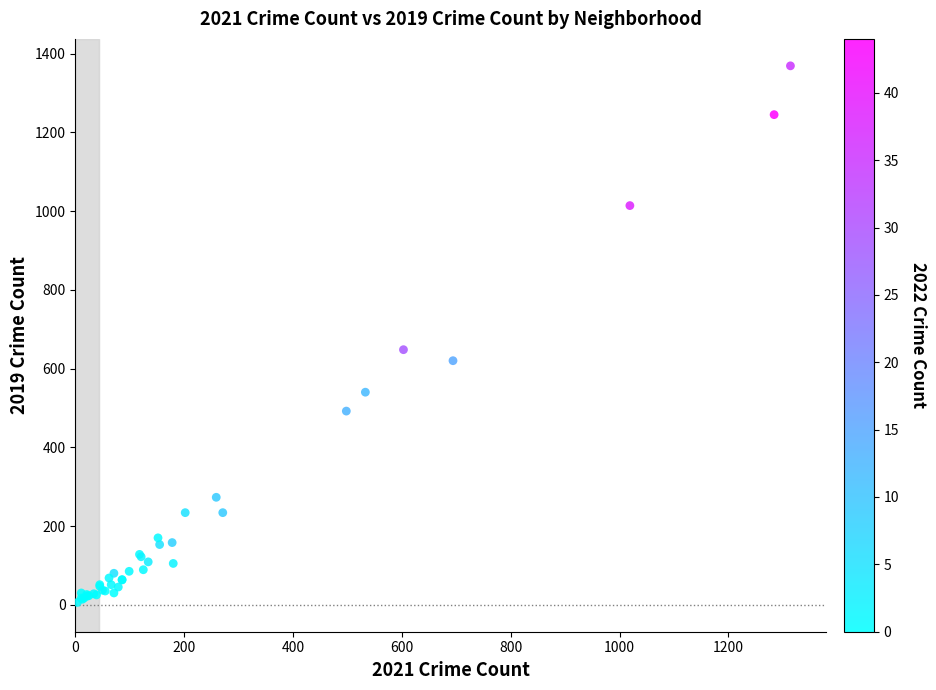

What Y value in the scatter plot is closest to 687?

648